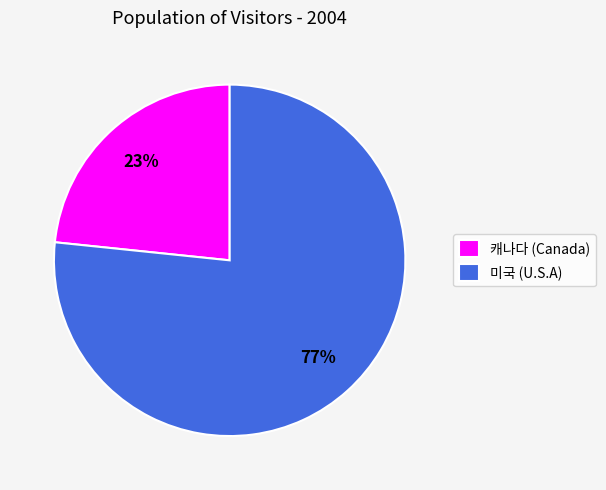

Combined, do 미국 (U.S.A) and 캐나다 (Canada) account for over 50%?

Yes